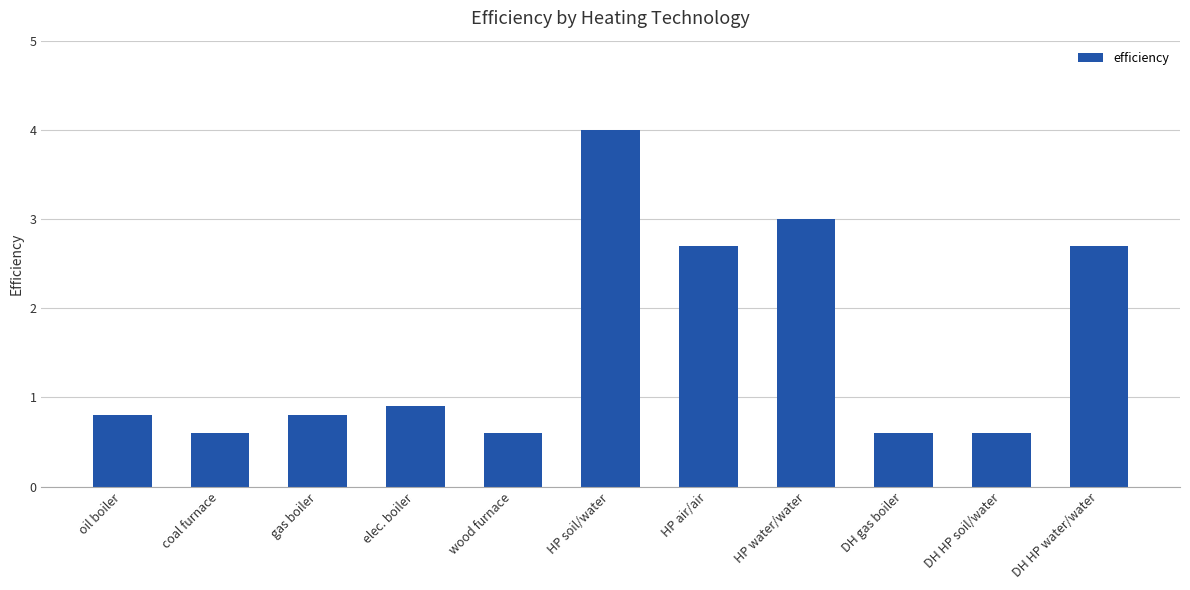

What is the value of the 1st bar from the left?

0.8